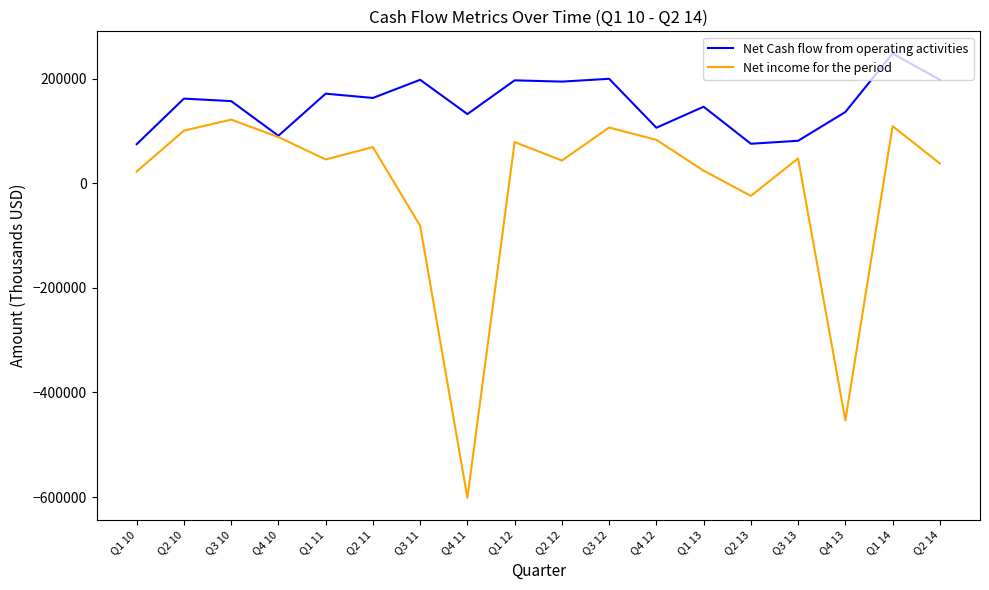

Which series has the widest spread of values?

Net income for the period